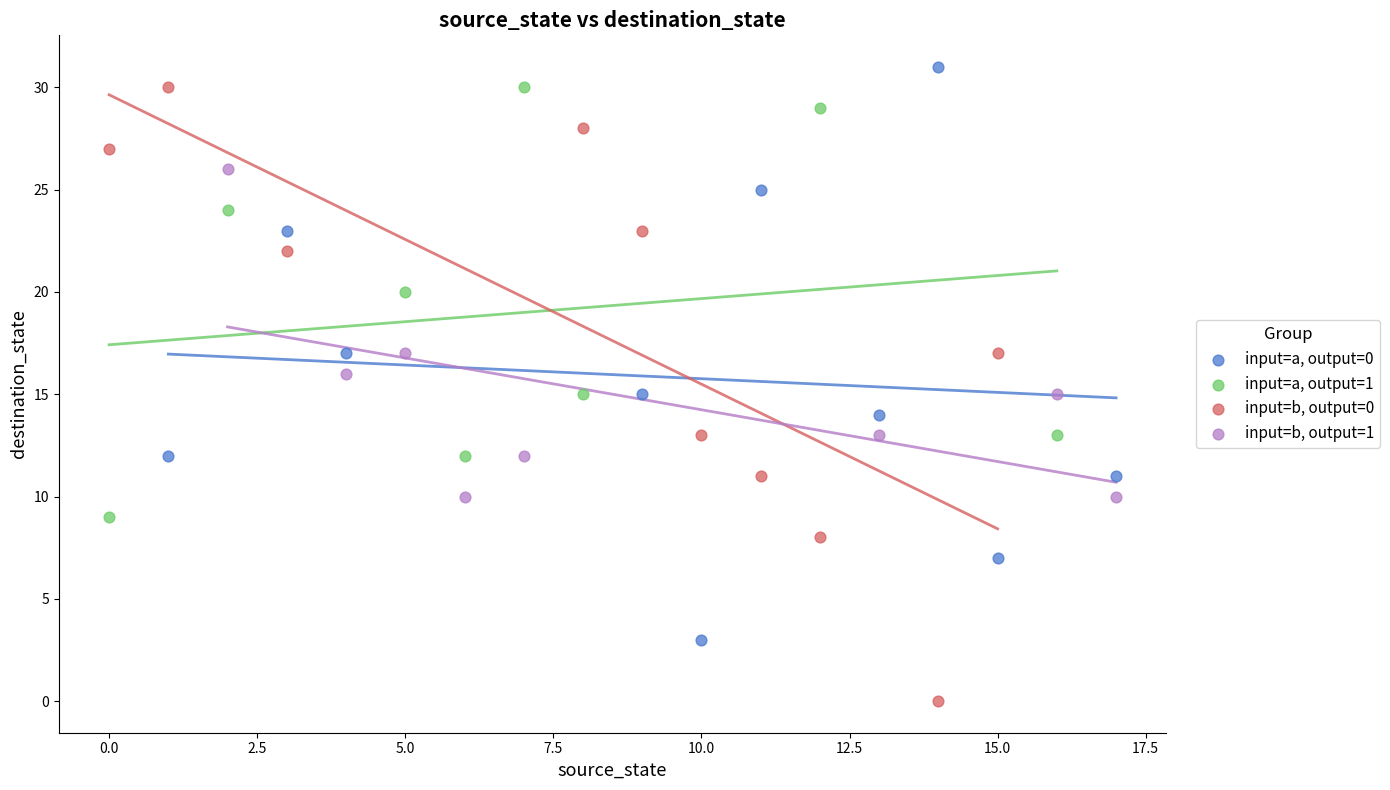

Which series contains the highest Y value?

input=a, output=0